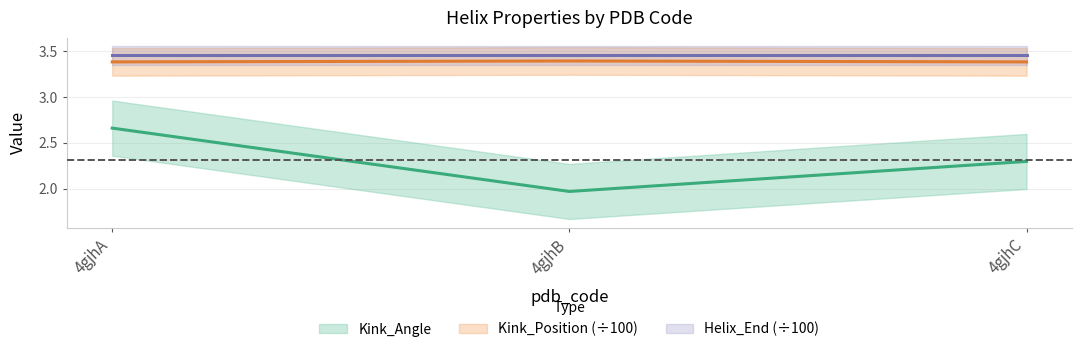

Rank the categories by Kink_Position value from highest to lowest.

4gjhB, 4gjhA, 4gjhC